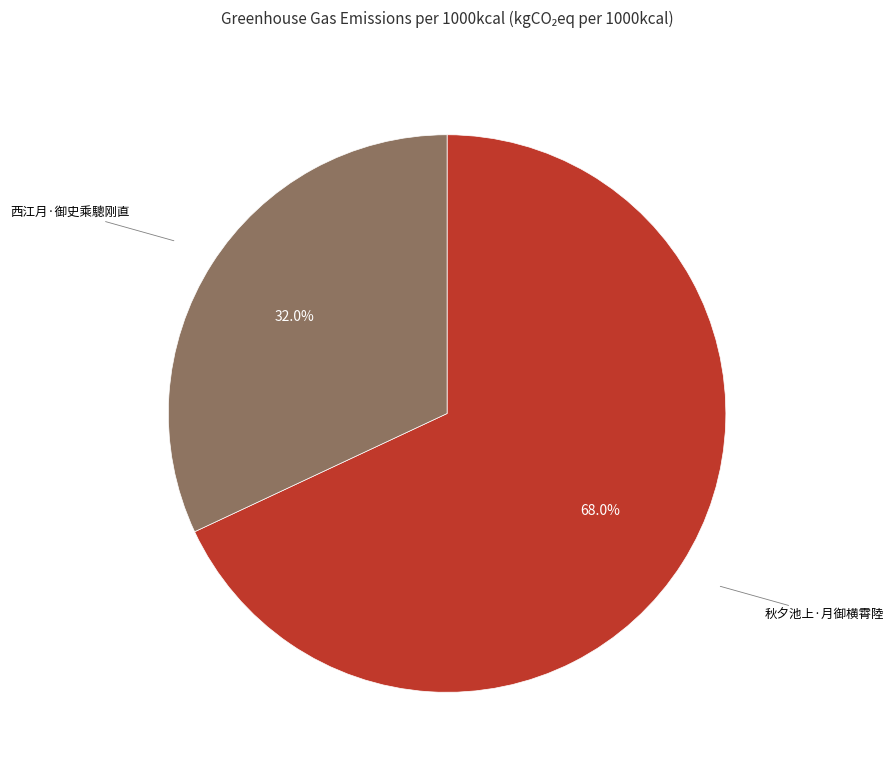

Is there a majority slice in this chart?

Yes